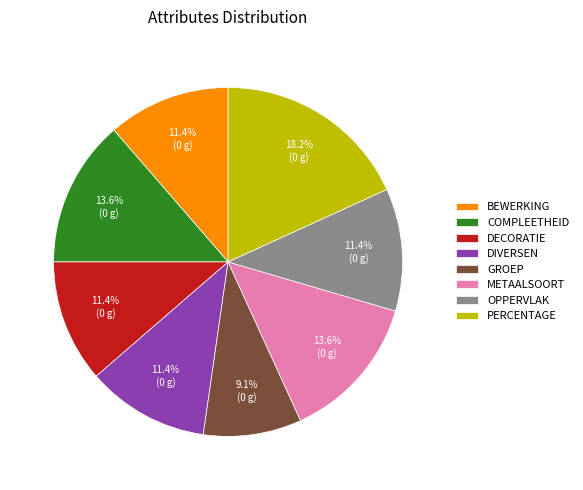

Do OPPERVLAK and DECORATIE together represent more than half of the pie?

No